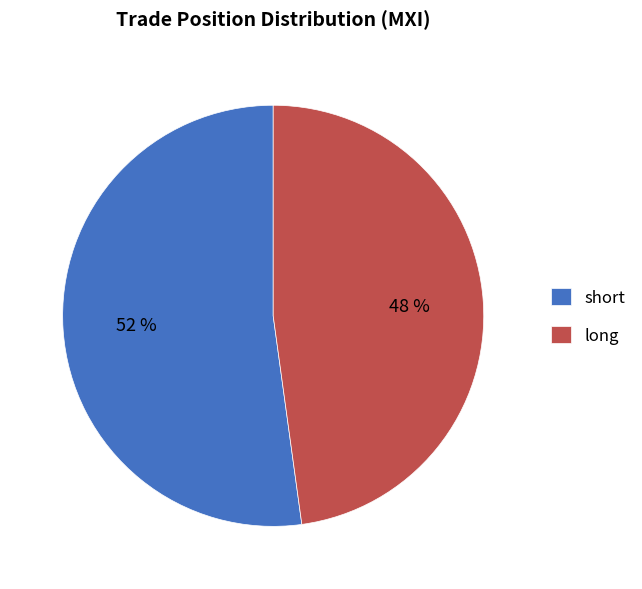

Does long represent more than half of the total?

No